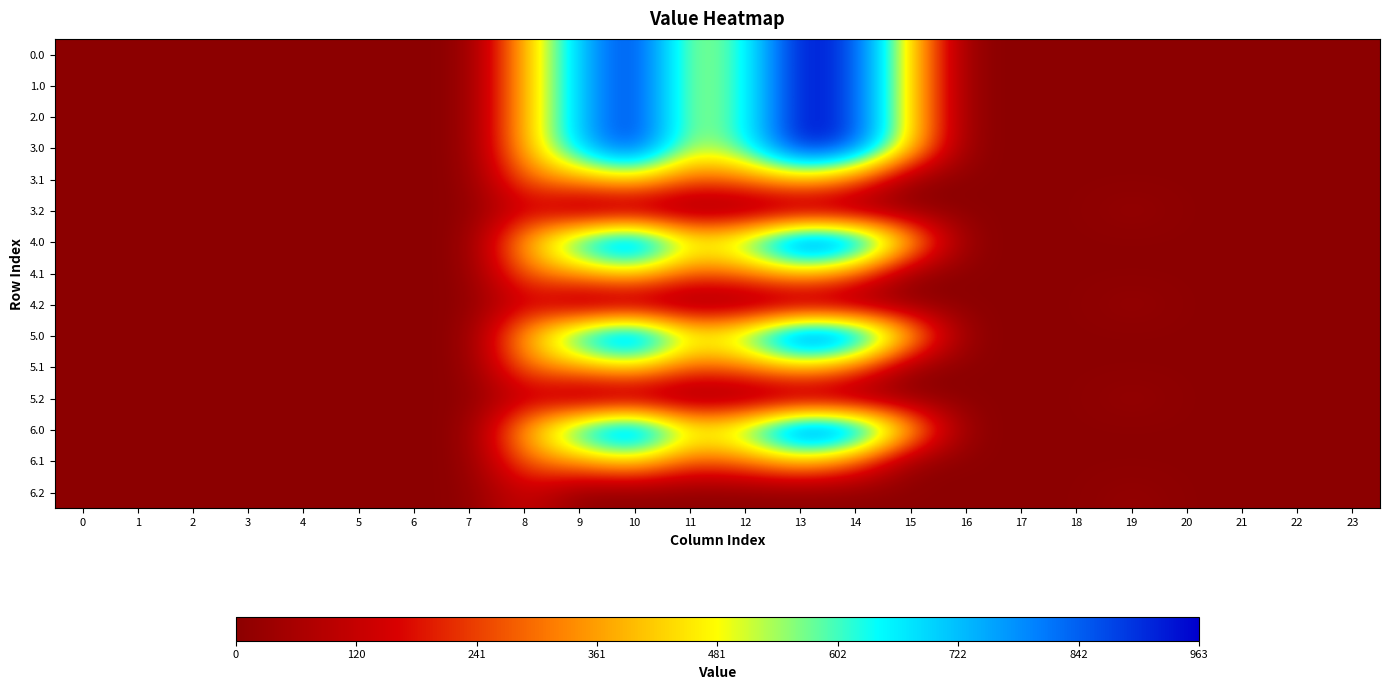

What is the greatest value displayed?

962.7